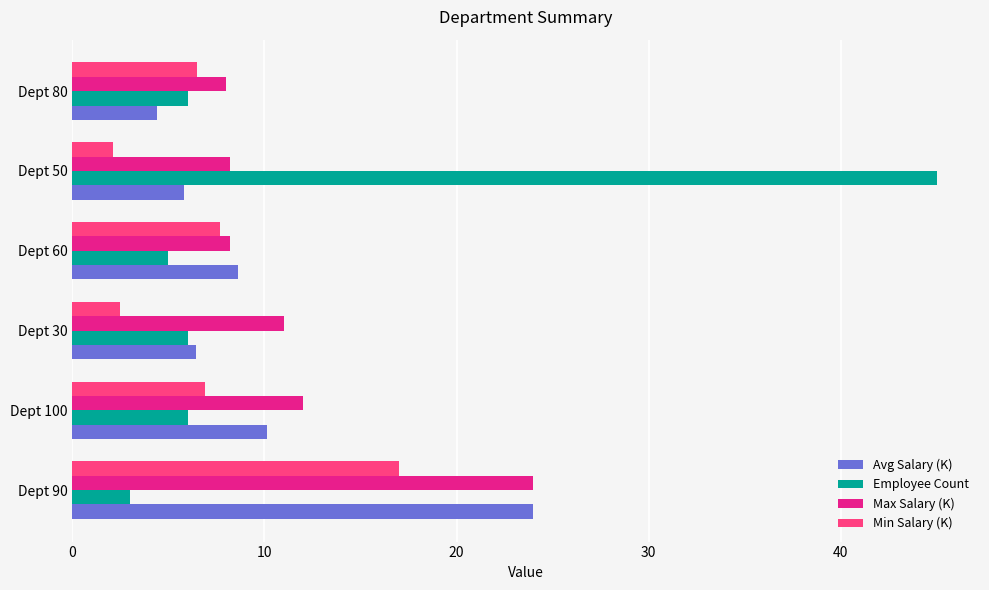

Is it true that Employee Count equals 45.0 at Dept 50?

True